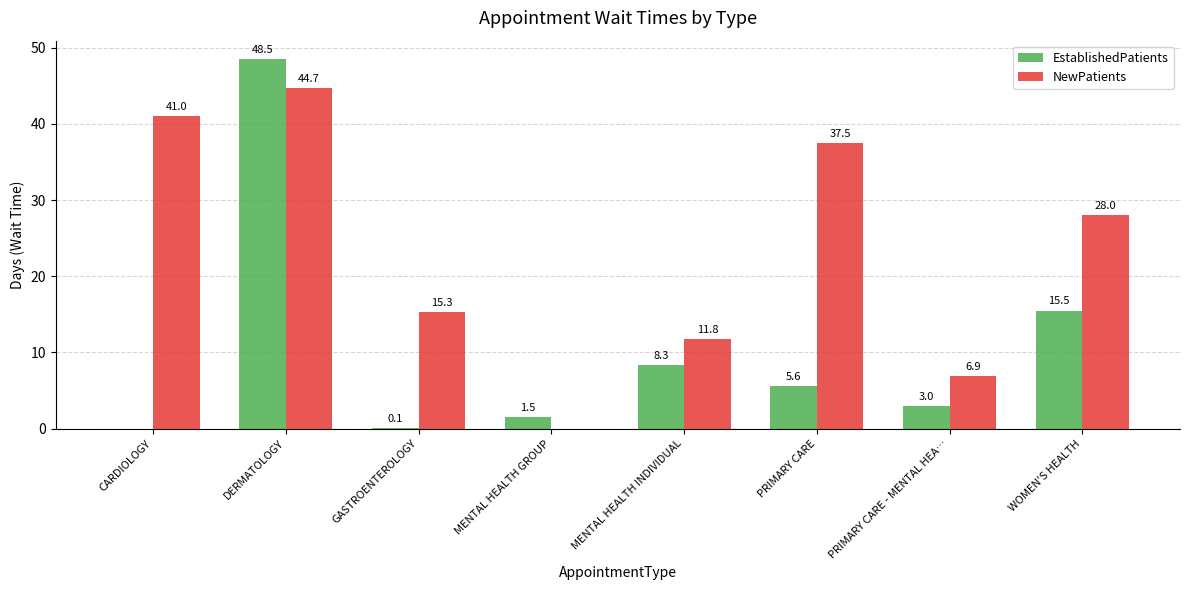

The EstablishedPatients series shows 3.6 at PRIMARY CARE. True or false?

False